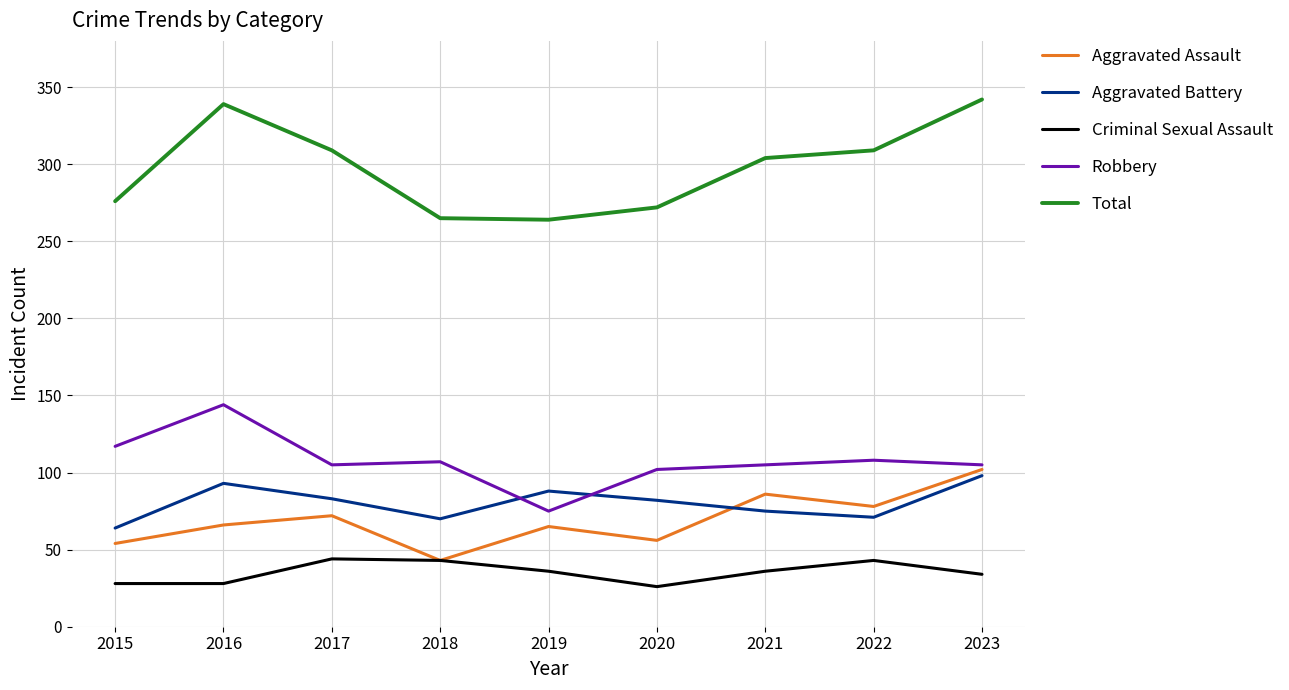

Rank the series at 2016 from lowest to highest value.

Criminal Sexual Assault, Aggravated Assault, Aggravated Battery, Robbery, Total